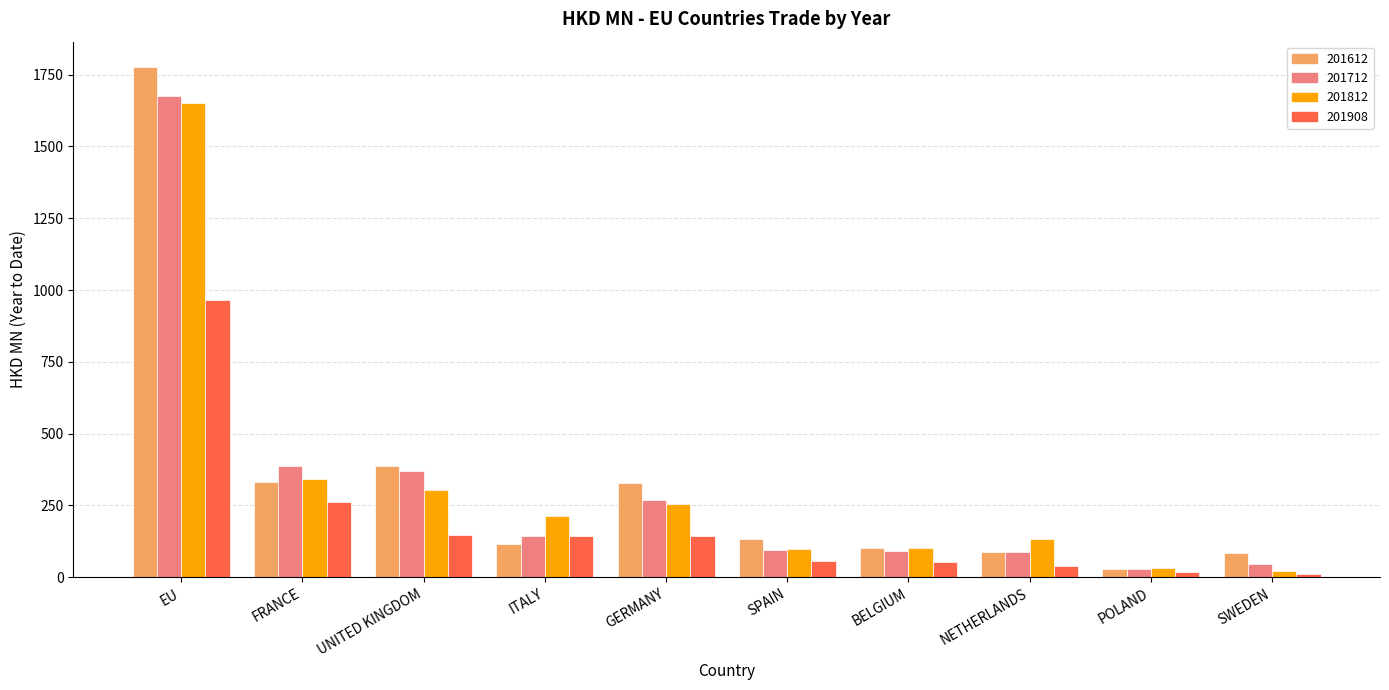

What is the value of the 201812 bar at the 9th from the left?

31.4